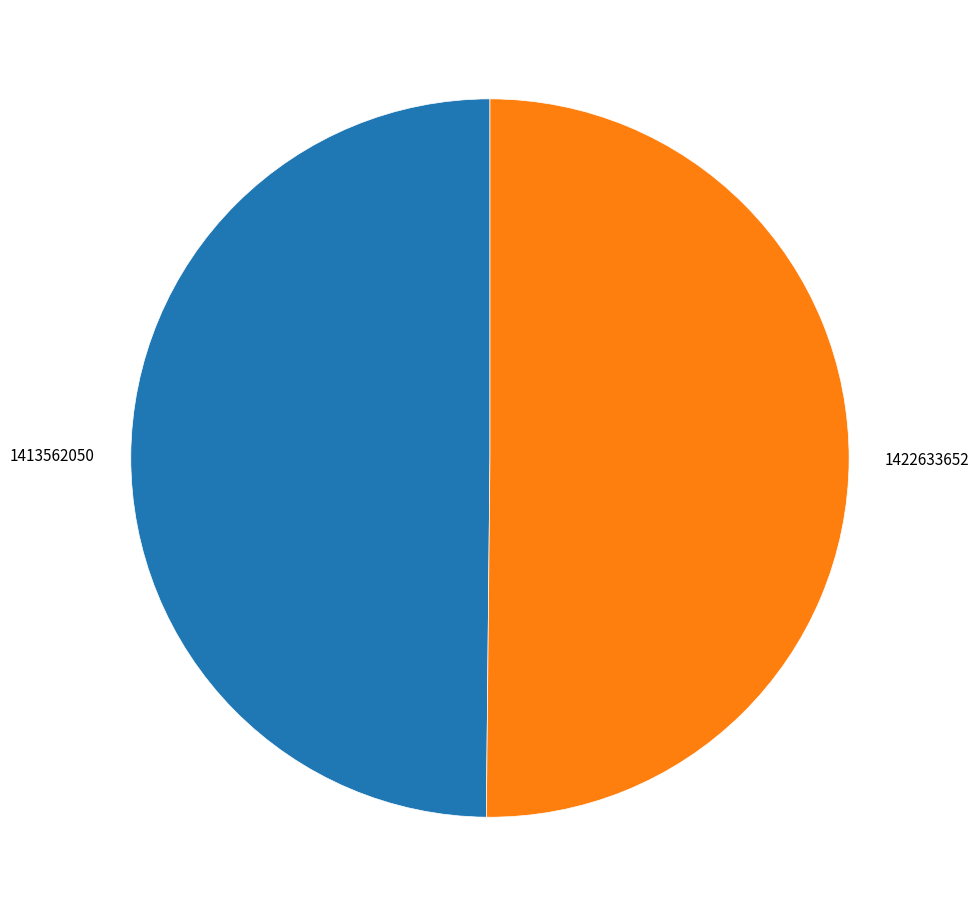

Approximately how many times larger is the value at 1413562050 compared to 1422633652?

1.0